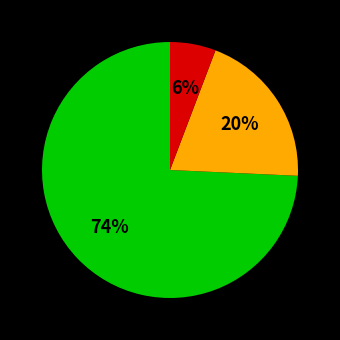

To the nearest percent, what is the average slice percentage?

33%